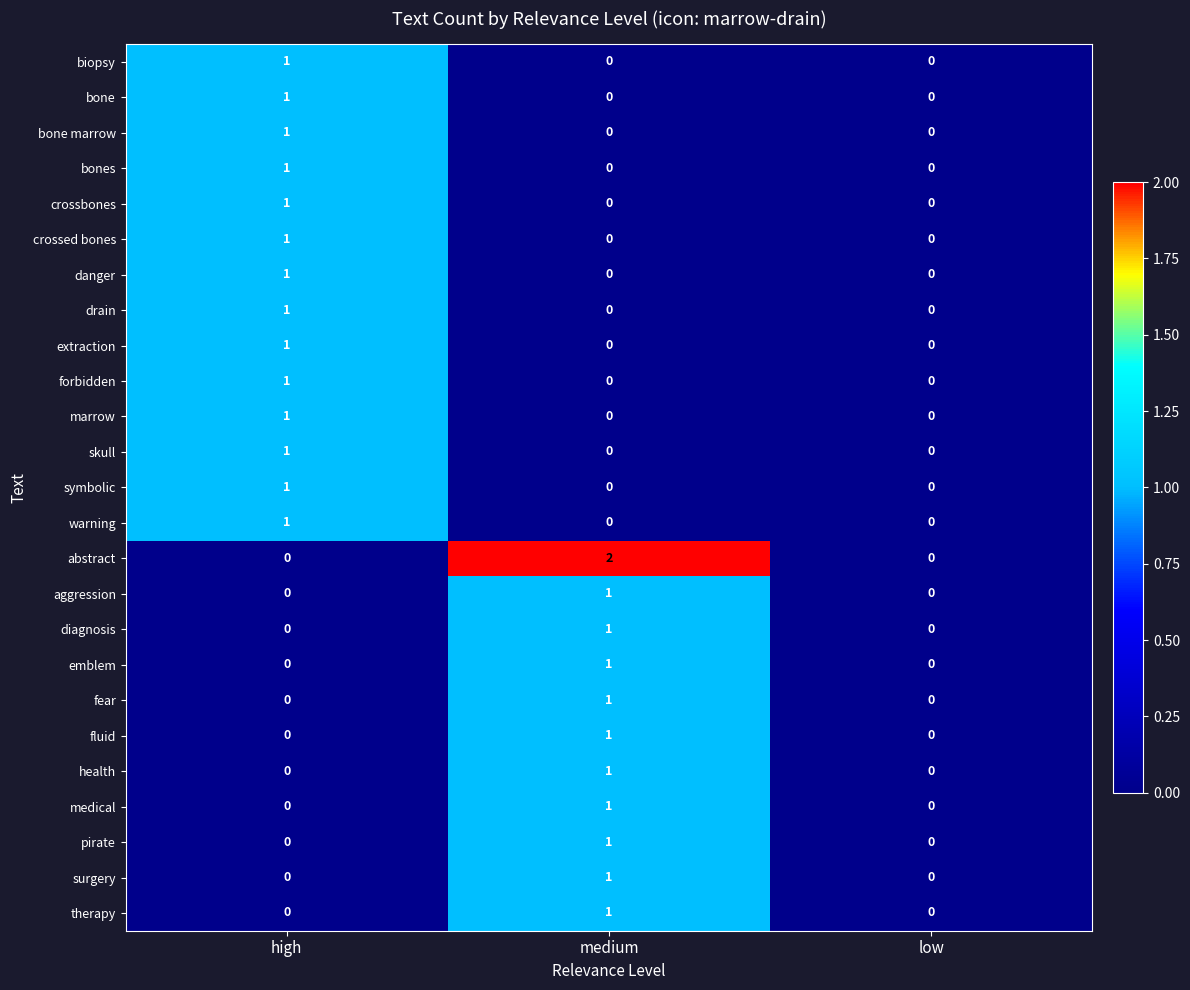

What is the total value across all series at high?

14